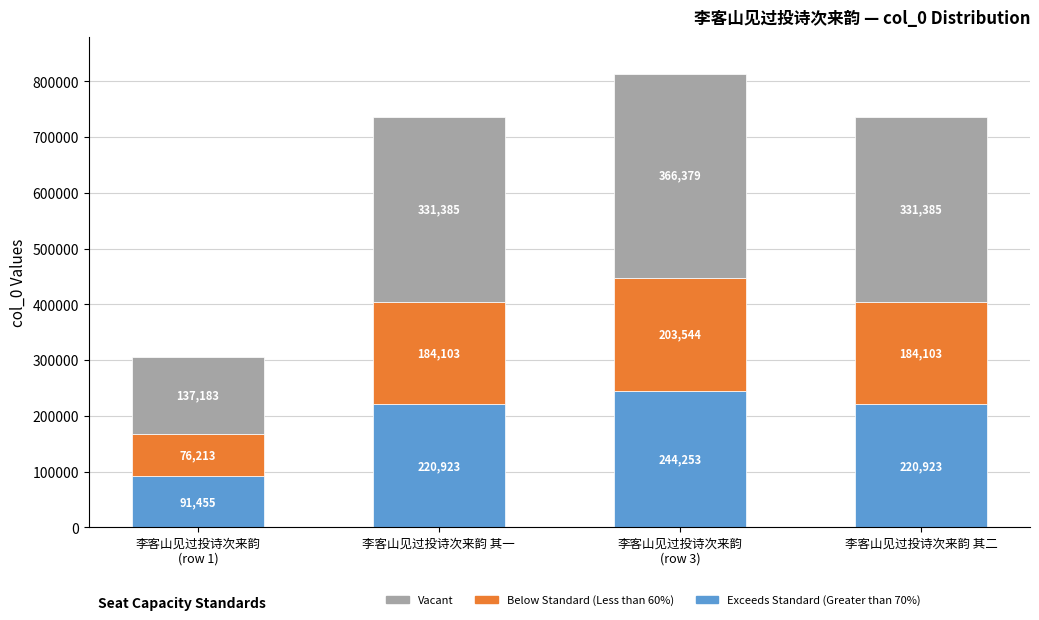

The Exceeds Standard (Greater than 70%) series shows 220923.6 at 李客山见过投诗次来韵 其一. True or false?

True